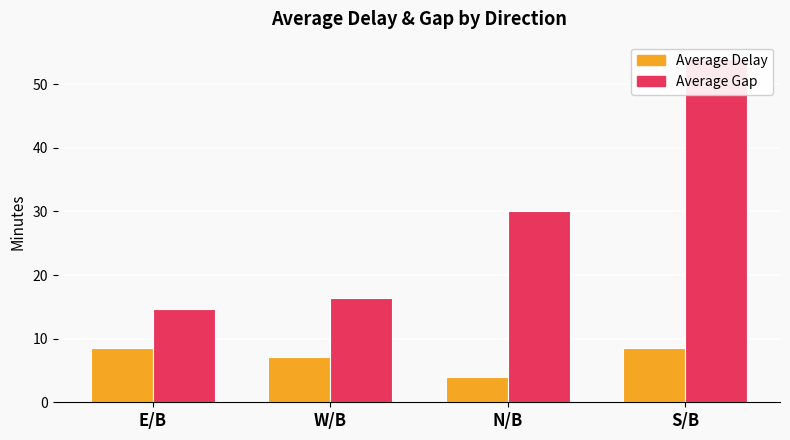

True or false: Average Gap has a value of 54.0 at S/B.

True